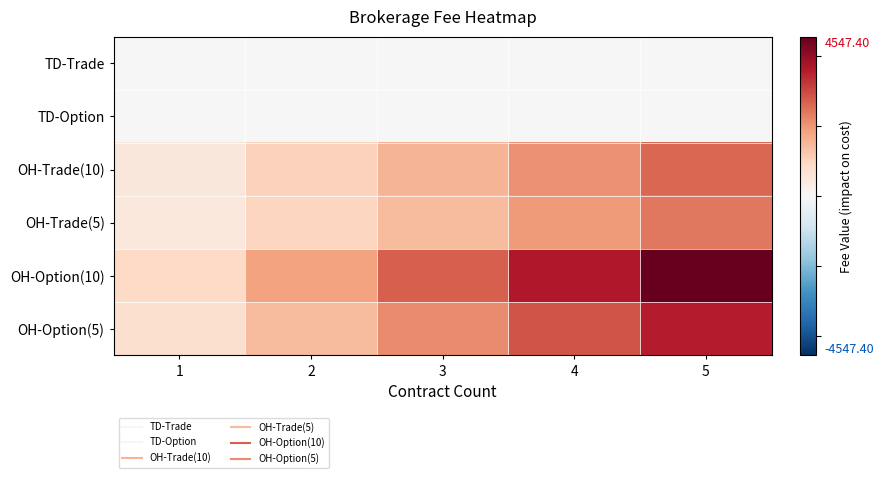

Reading left to right, what are all the values shown in this chart?

TD-Trade: 1=8.5	2=10.0	3=0.0	4=0.0	5=0.0
TD-Option: 1=0.1	2=0.8	3=0.0	4=0.0	5=0.0
OH-Trade(10): 1=520.0	2=1040.0	3=1560.0	4=2080.0	5=2600.0
OH-Trade(5): 1=481.0	2=962.0	3=1443.0	4=1924.0	5=2405.0
OH-Option(10): 1=909.5	2=1819.0	3=2728.4	4=3637.9	5=4547.4
OH-Option(5): 1=714.5	2=1429.0	3=2143.4	4=2857.9	5=3572.4